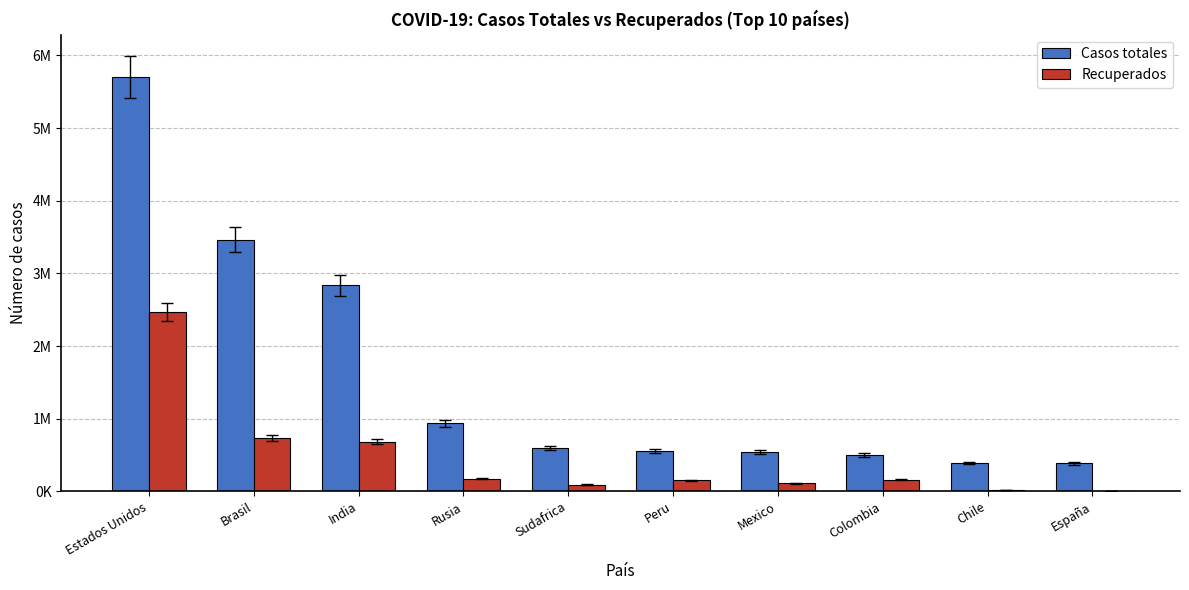

What are all the series names shown in the legend?

Casos totales, Recuperados